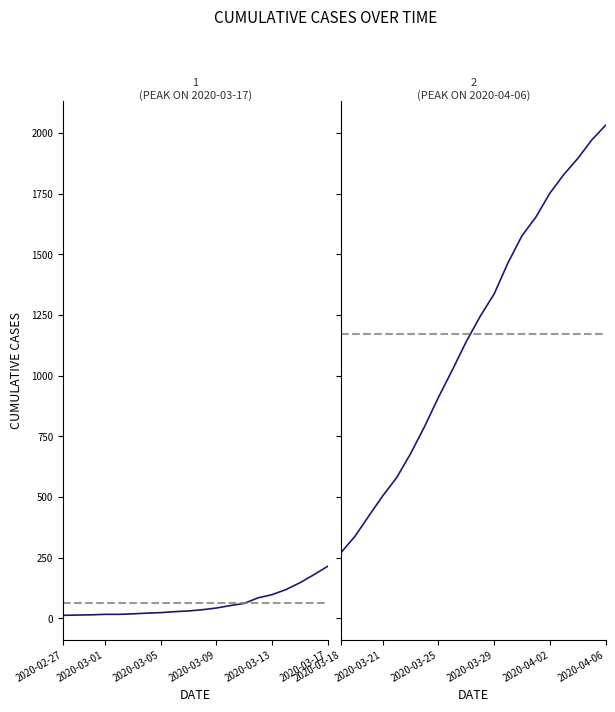

What is the greatest value displayed?

2032